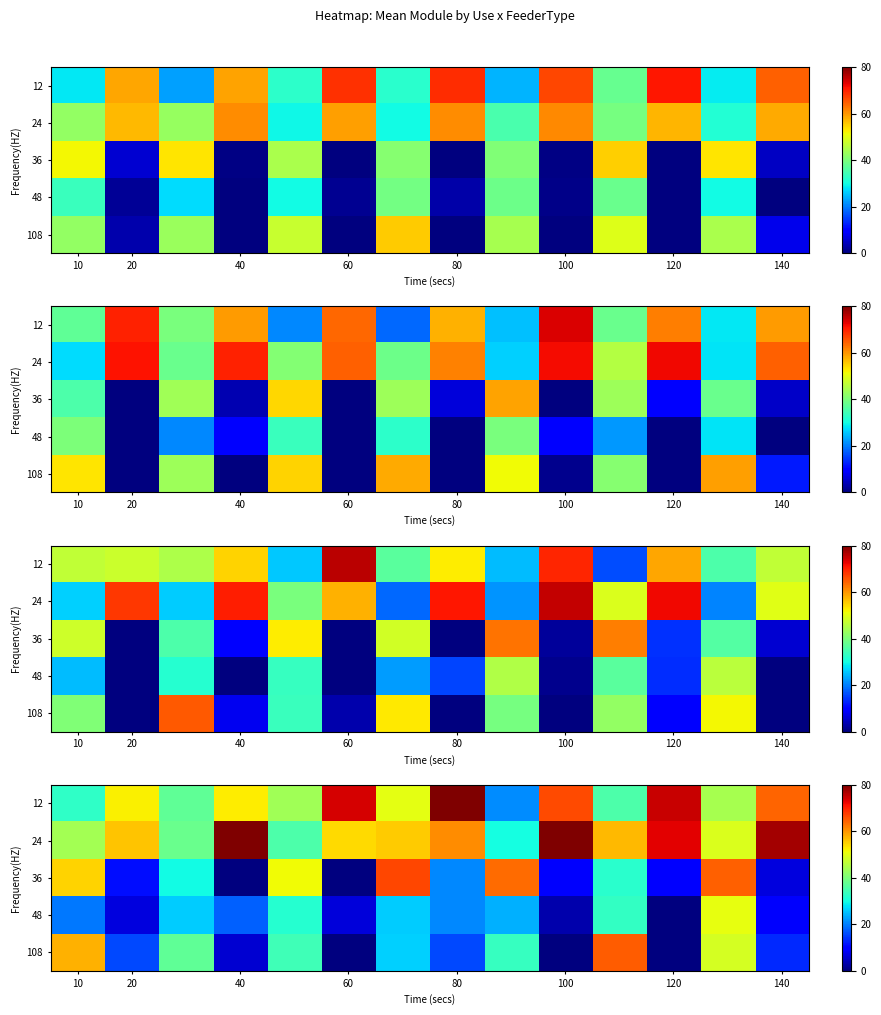

The value of 108 at 100 is 40.3. True or false?

False